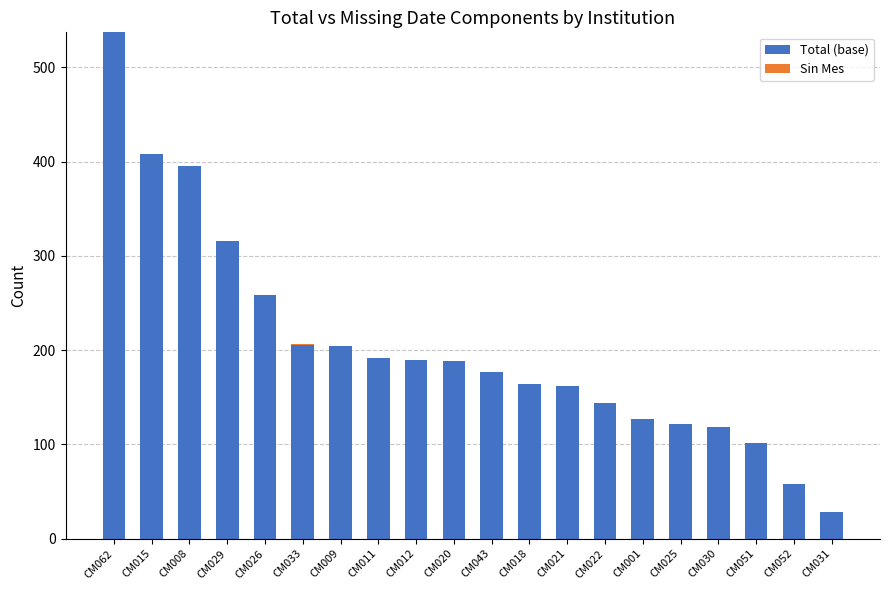

At which label does Total (base) reach its peak?

CM062